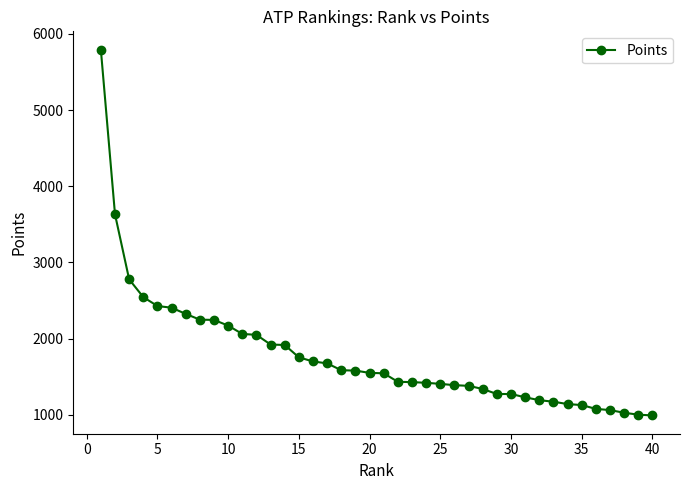

What is the difference between the maximum and minimum values?

4798